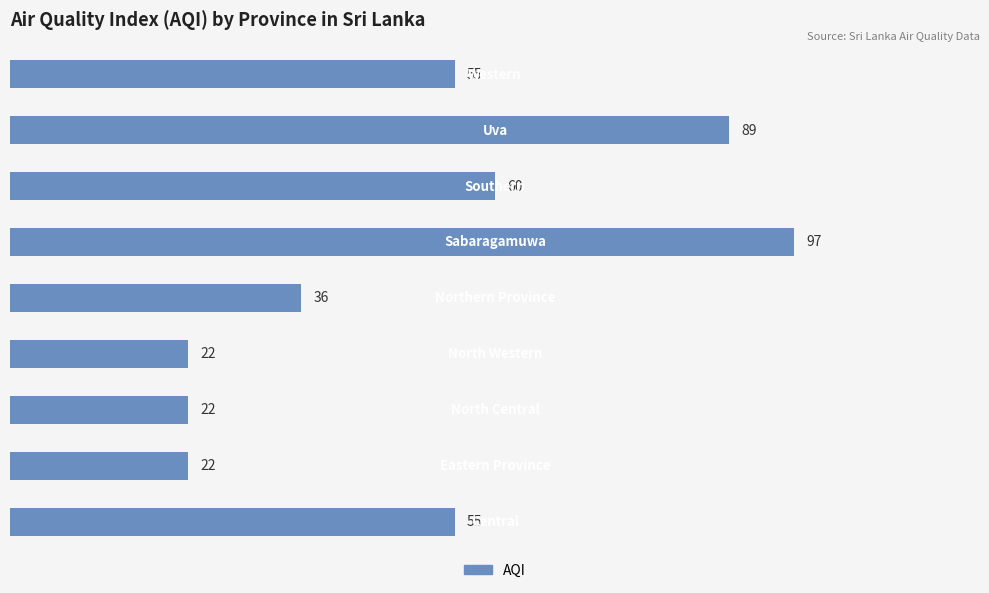

Reading bottom to top, transcribe all the data shown in this chart.

55	22	22	22	36	97	60	89	55